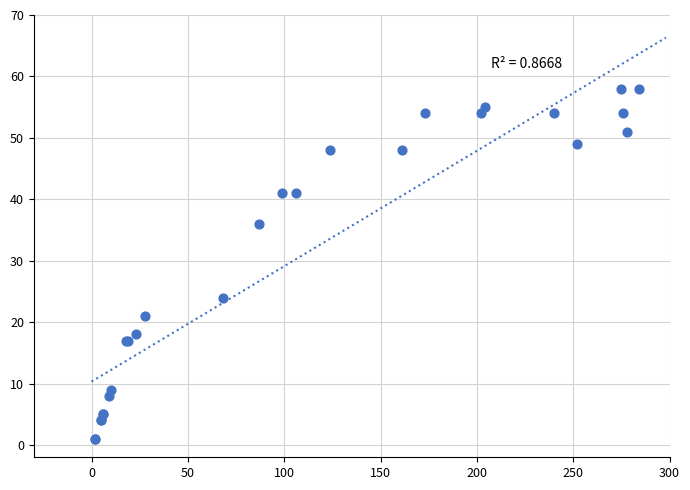

What Y value in the scatter plot is closest to 29?

24